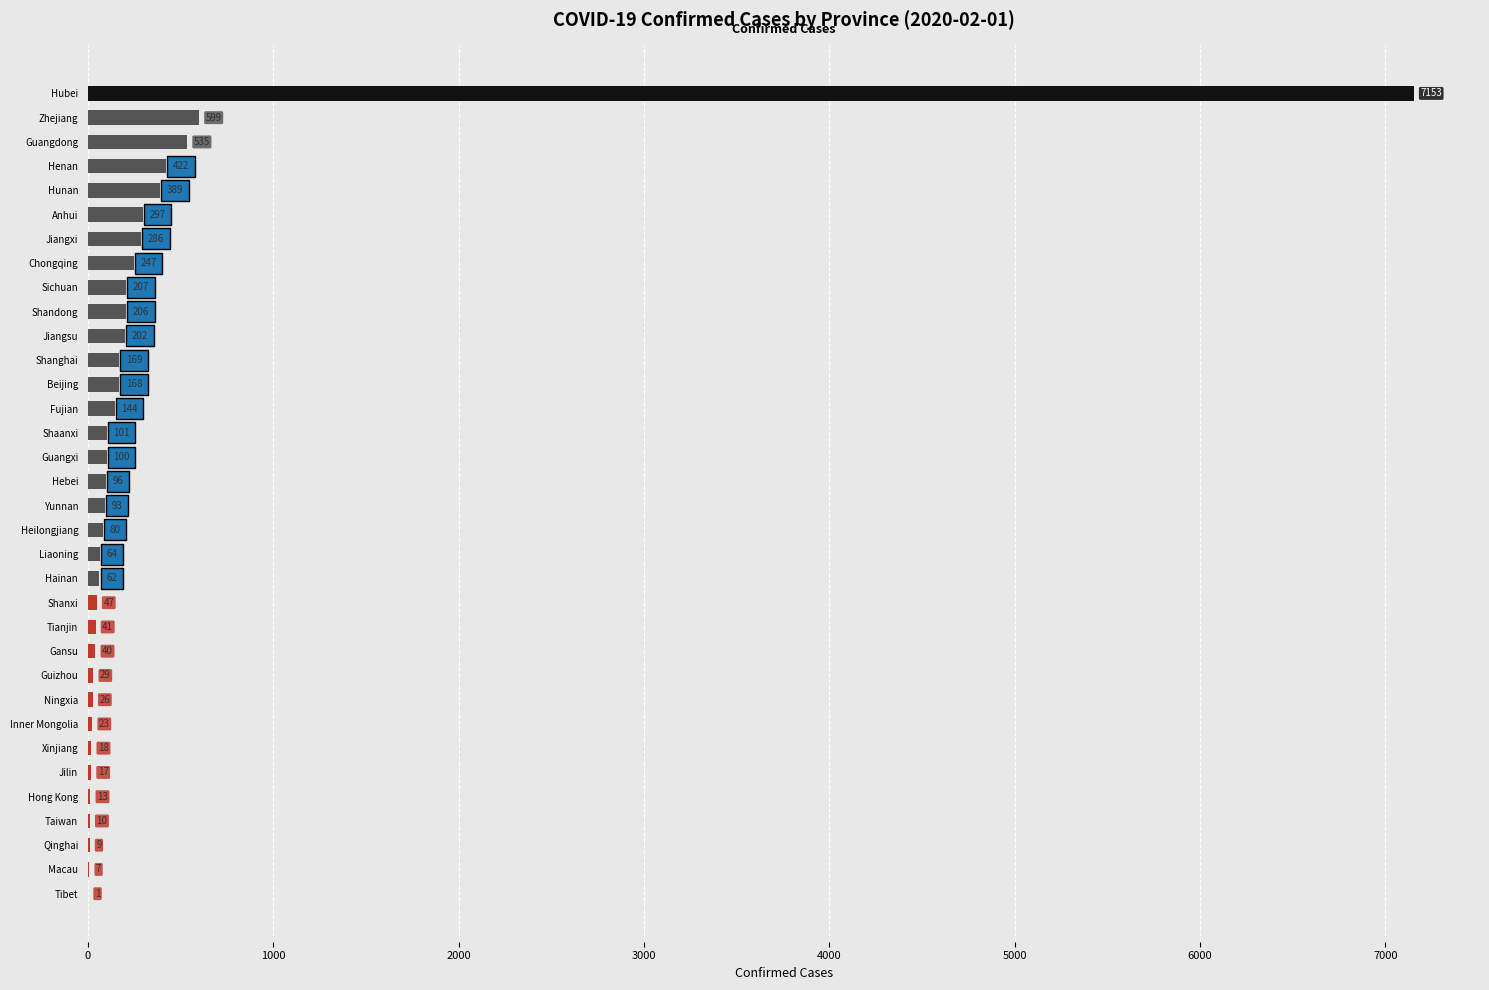

What is the average value?

350